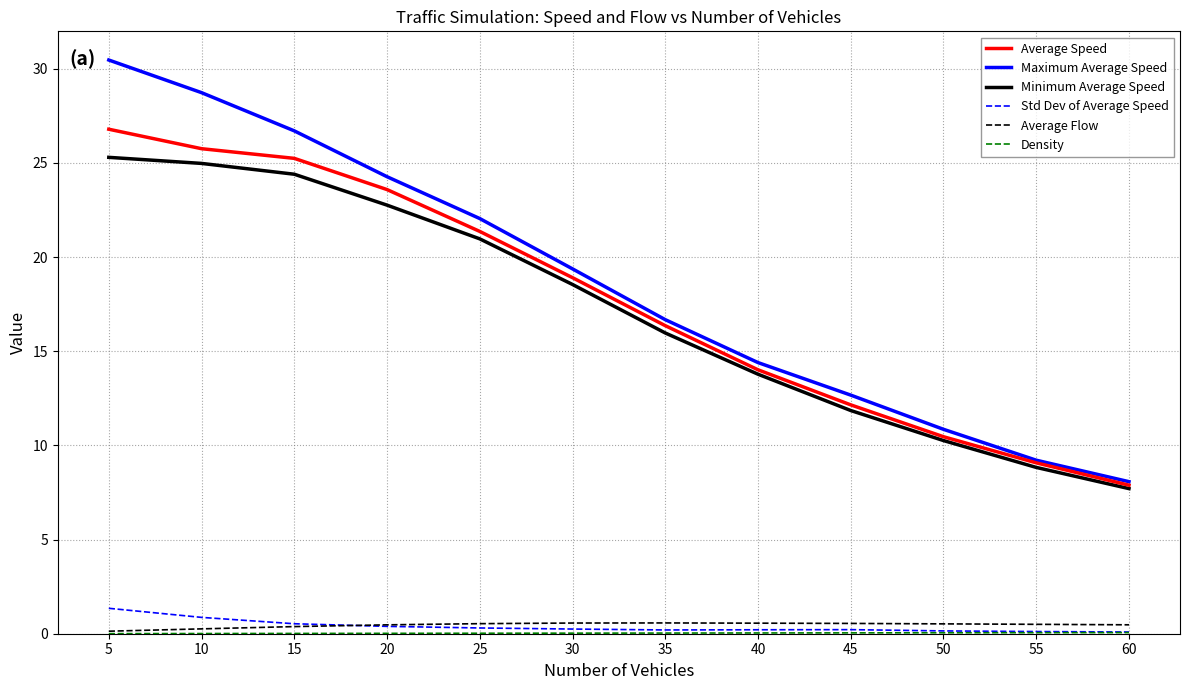

Is the value of Average Flow at 35 greater than the value of Minimum Average Speed at 55?

No